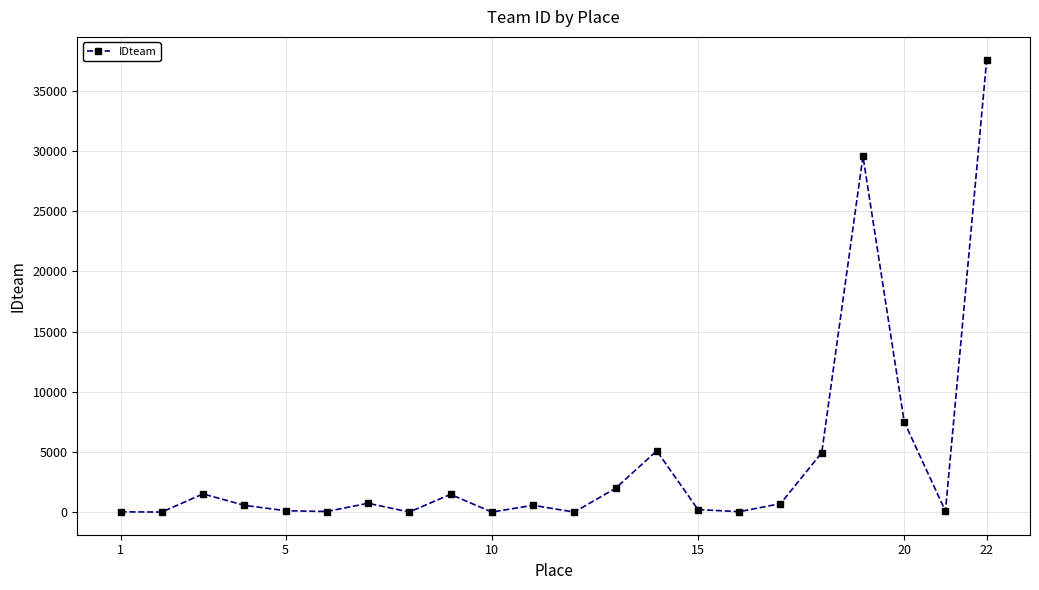

What is the average value?

4224